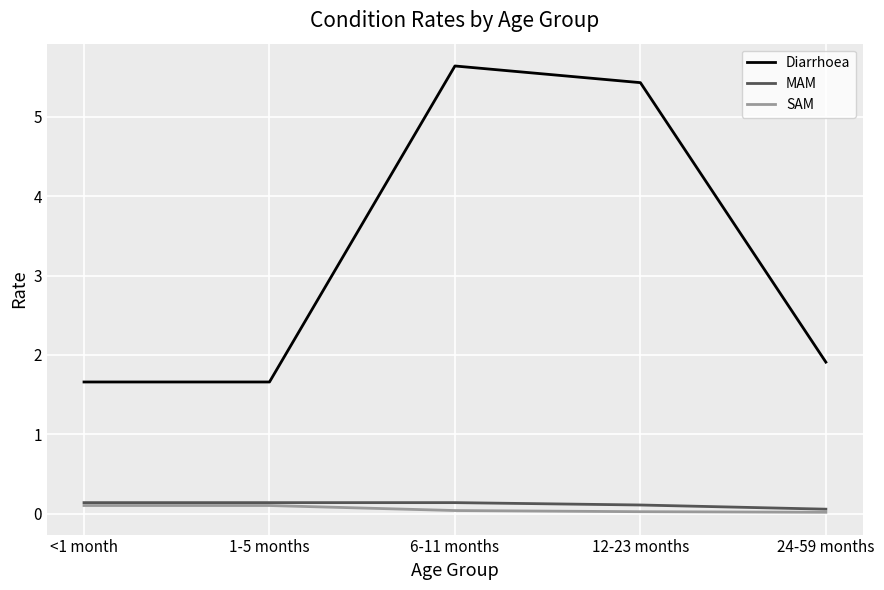

What is the sum of the MAM values at 24-59 months and <1 month?

0.2